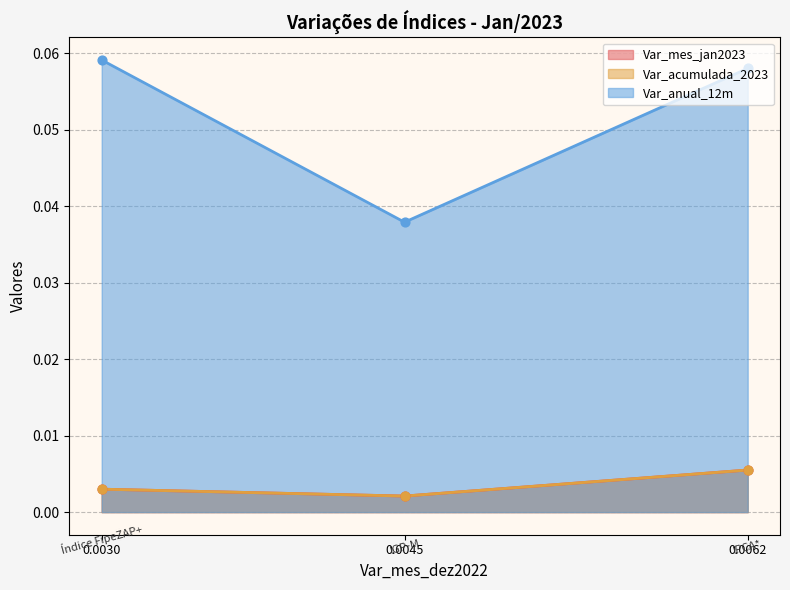

Which series has the largest total across all categories?

Var_anual_12m